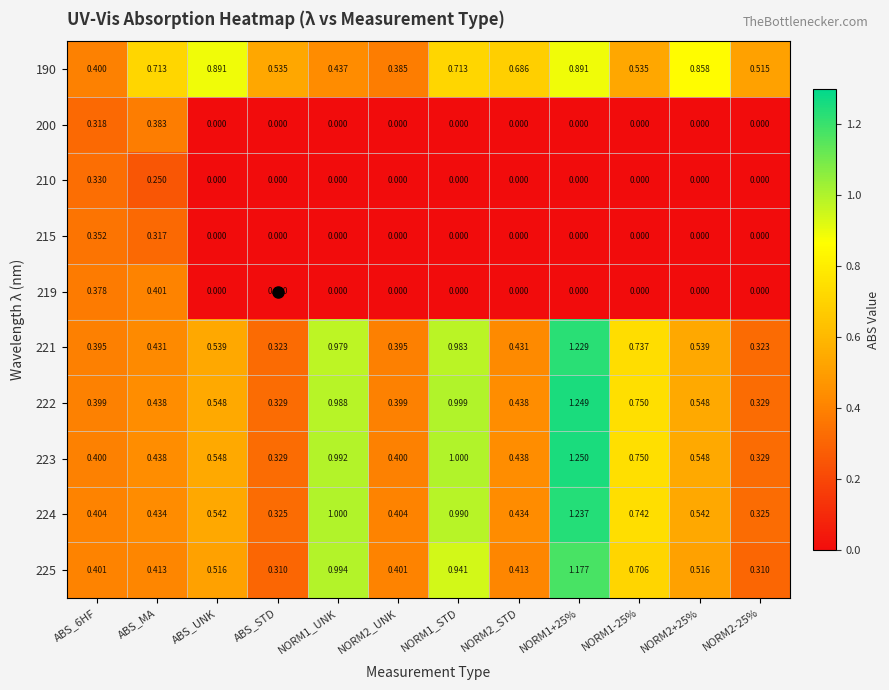

Which series changed the most between ABS_MA and ABS_UNK?

219